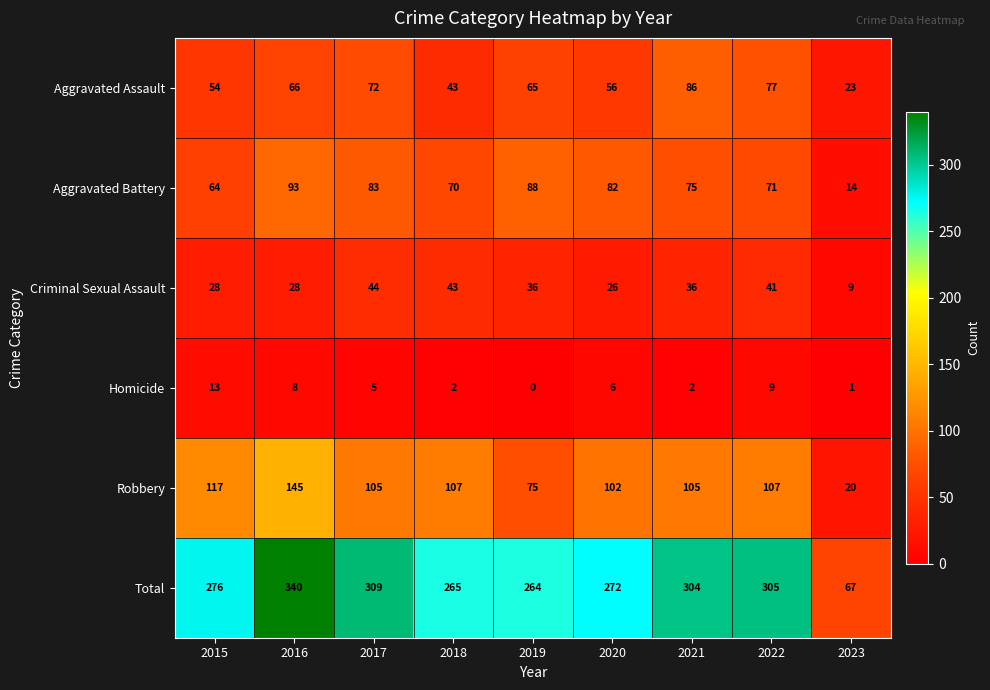

What is the greatest value displayed?

340